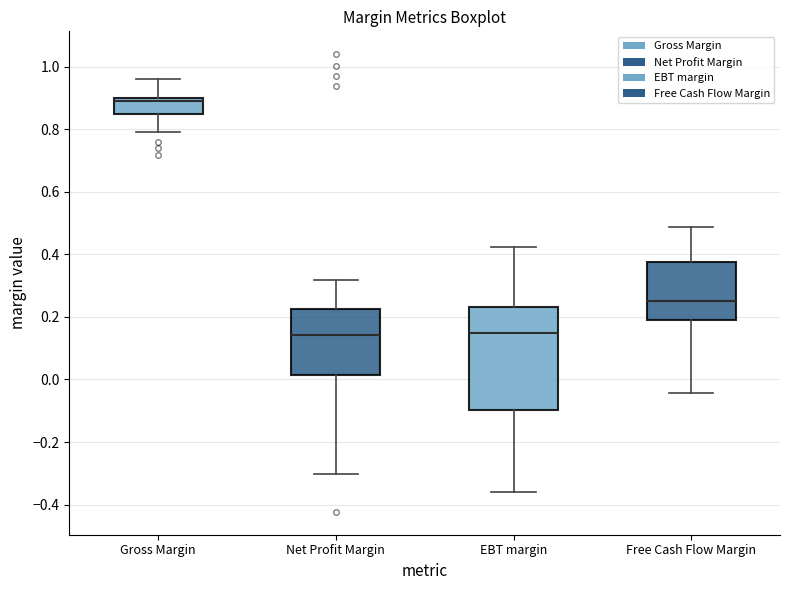

Which box has the highest median line?

Gross Margin